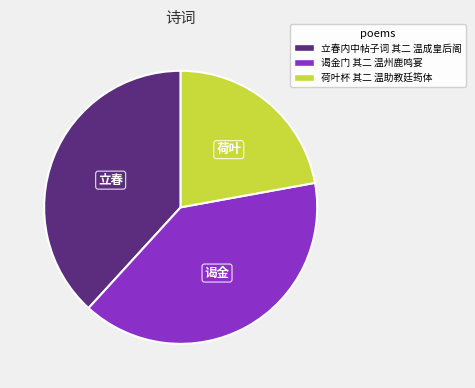

True or false: 荷叶杯 其二 温助教廷筠体 accounts for 22% of the total.

True